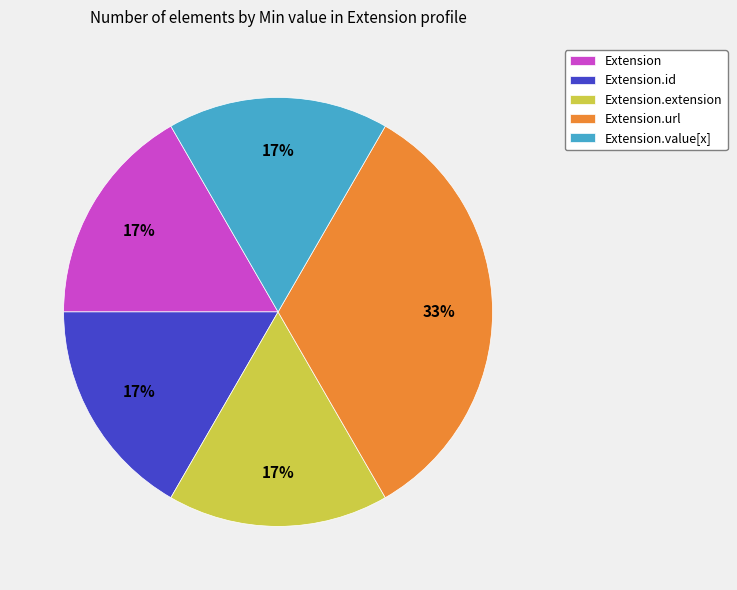

Which has a higher value, Extension or Extension.url?

Extension.url